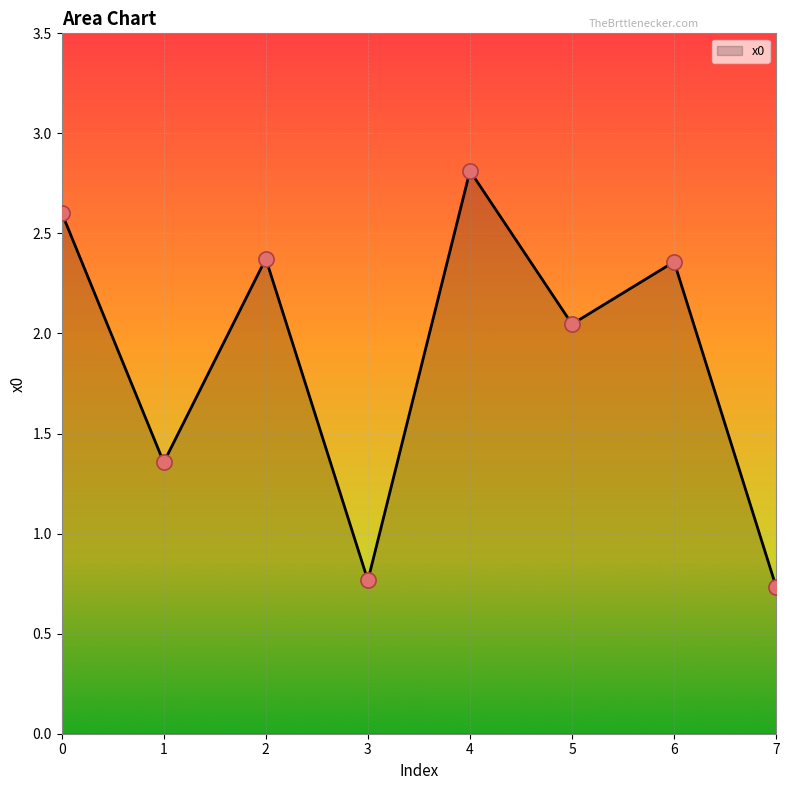

What is the change in value from 0 to 4?

+0.2